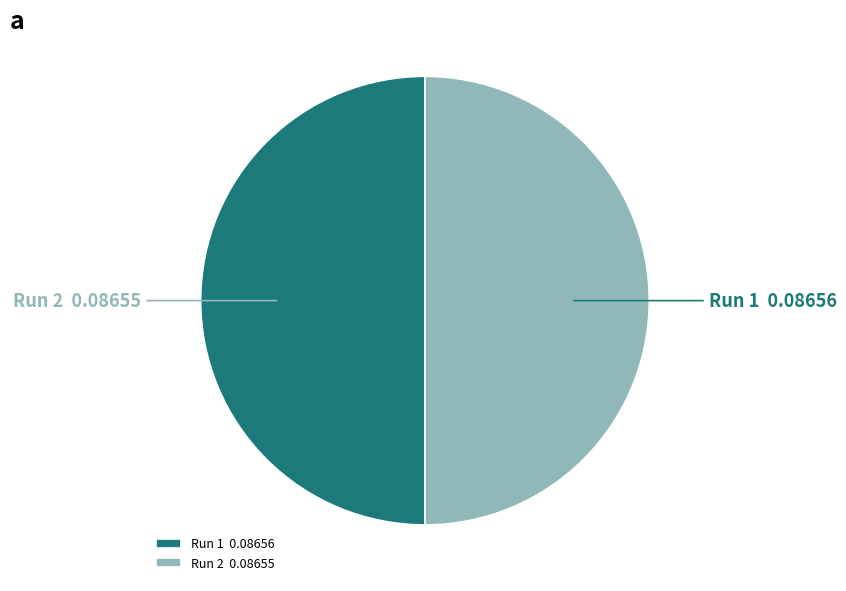

Rank the categories by value from highest to lowest.

1, 2